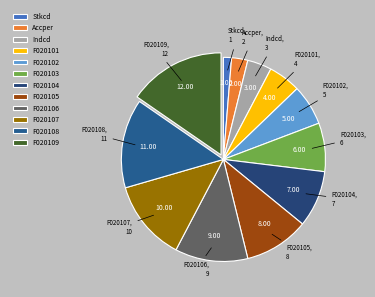

Combined, do F020103 and F020108 account for over 50%?

No